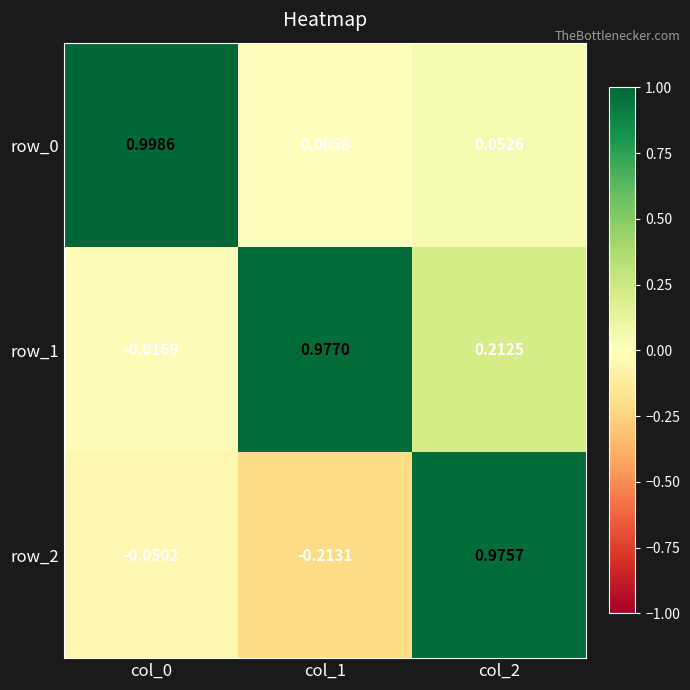

Is the value of row_2 at col_1 greater than the value of row_0 at col_0?

No